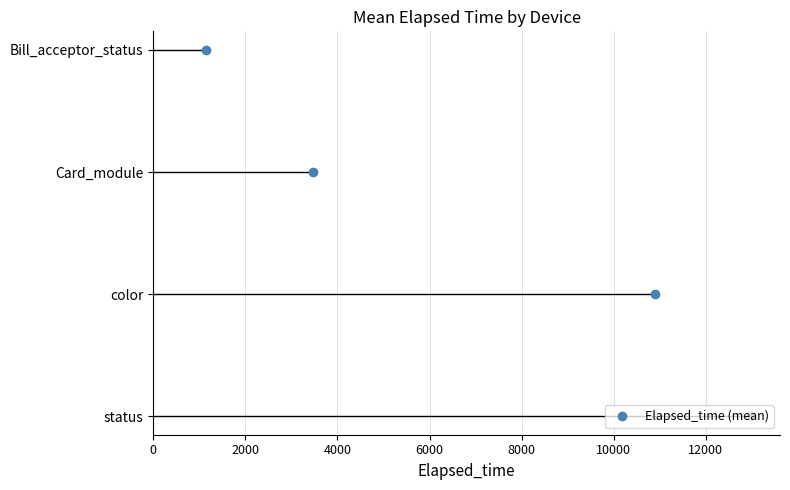

The value at 2000 is 1. True or false?

False